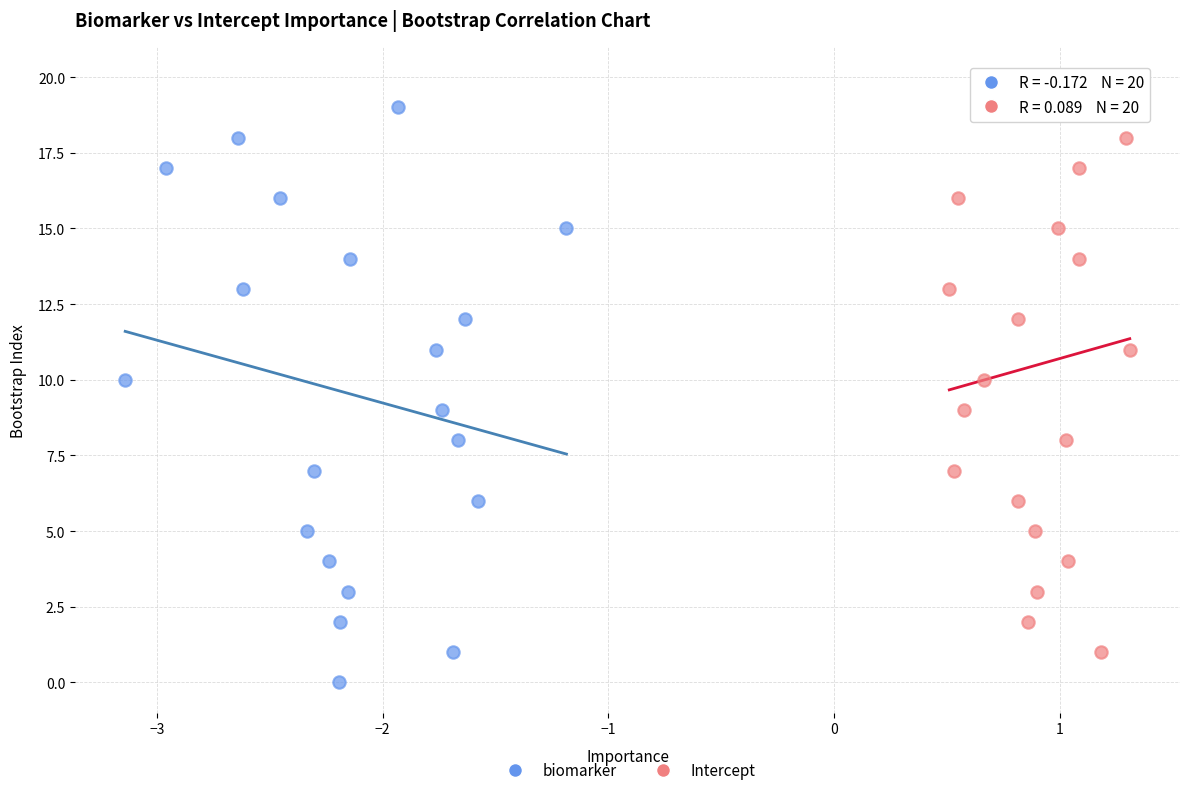

Which series contains the highest Y value?

Intercept